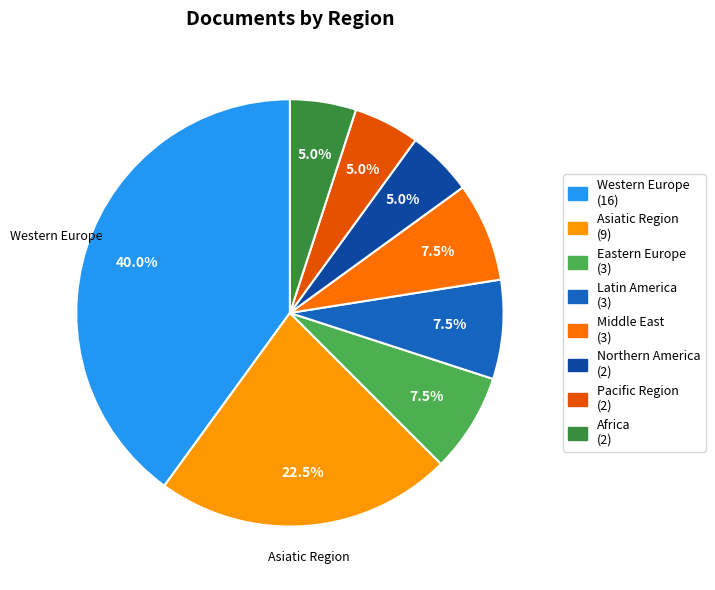

How many segments does this pie chart have?

8